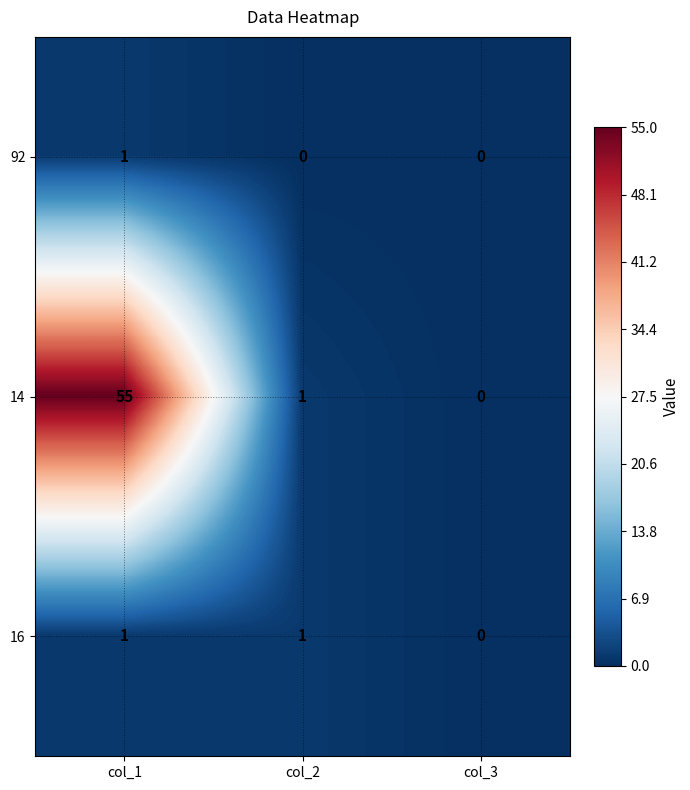

Reading right to left, list all the values displayed in this chart.

92: 0	0	1
14: 0	1	55
16: 0	1	1